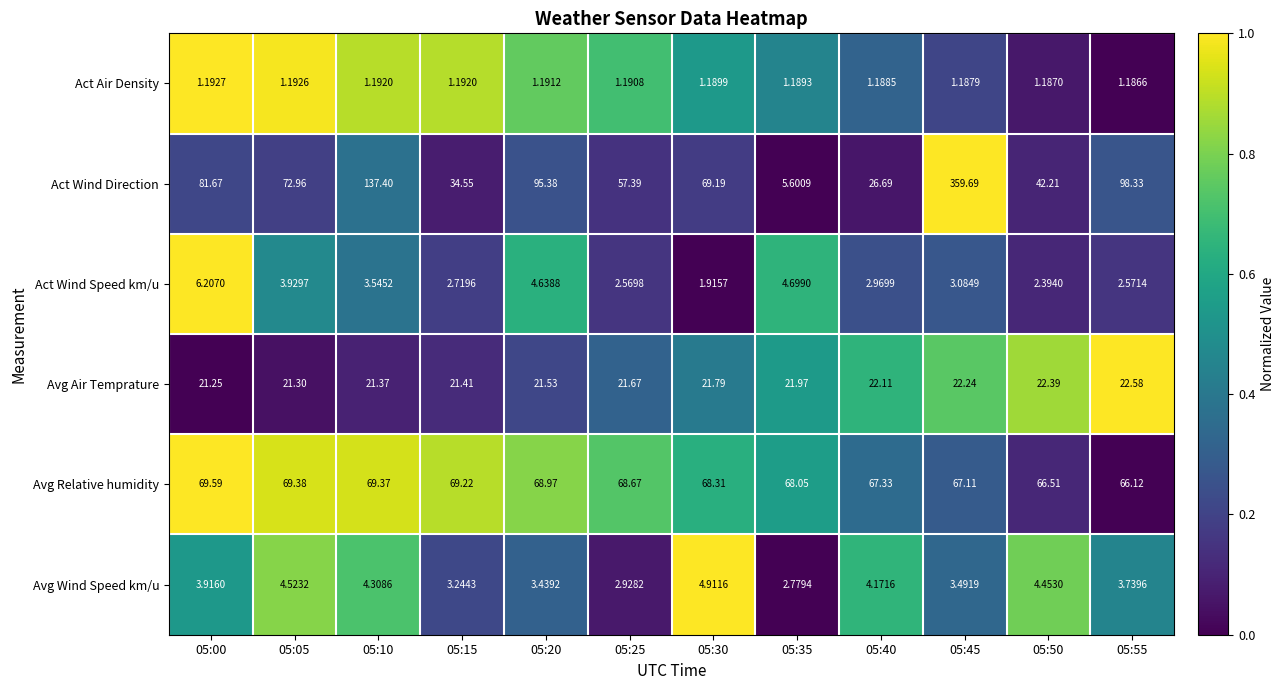

Between 05:15 and 05:50, which series saw the biggest shift?

Act Wind Direction